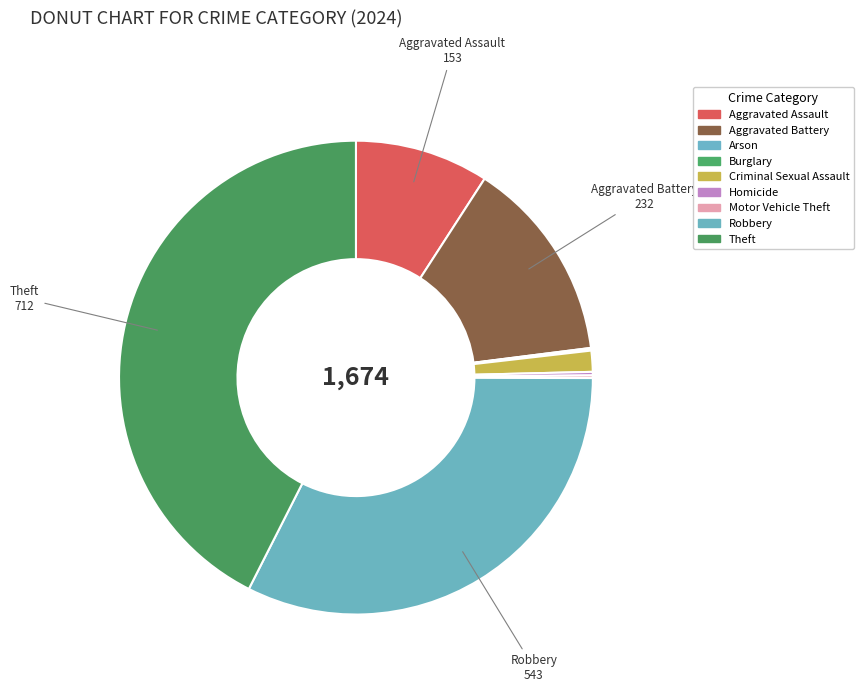

To the nearest percent, what is the difference between the largest and smallest slice percentages?

42%